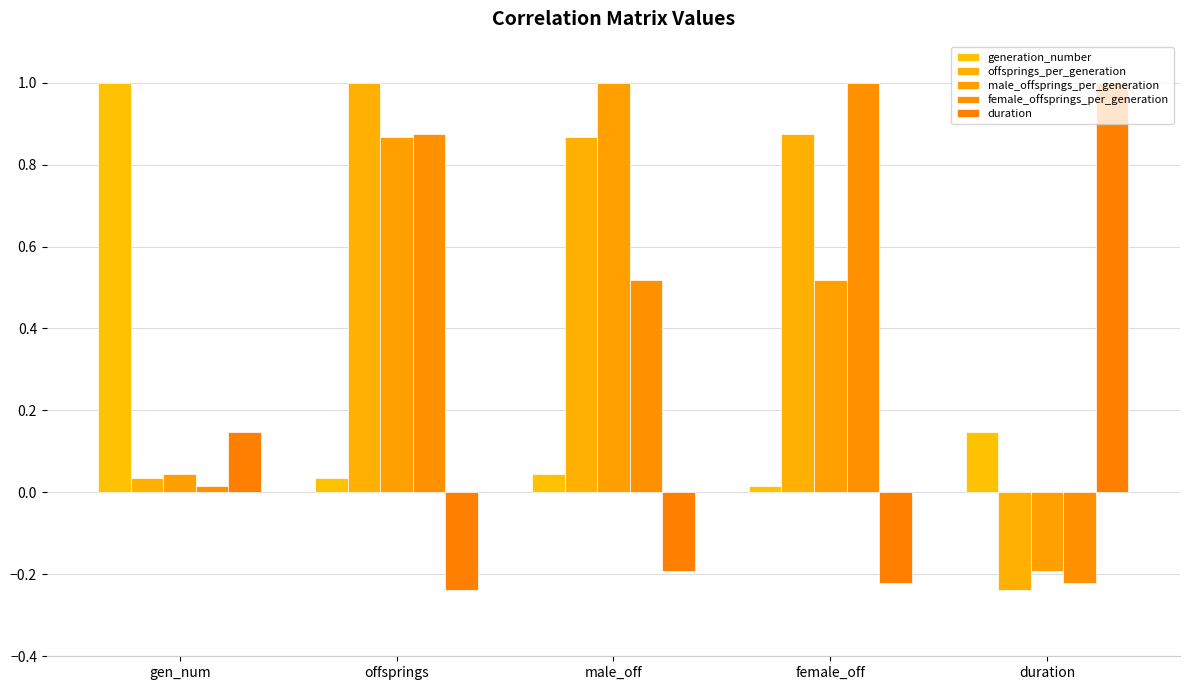

At how many categories does at least one series exceed 0?

5